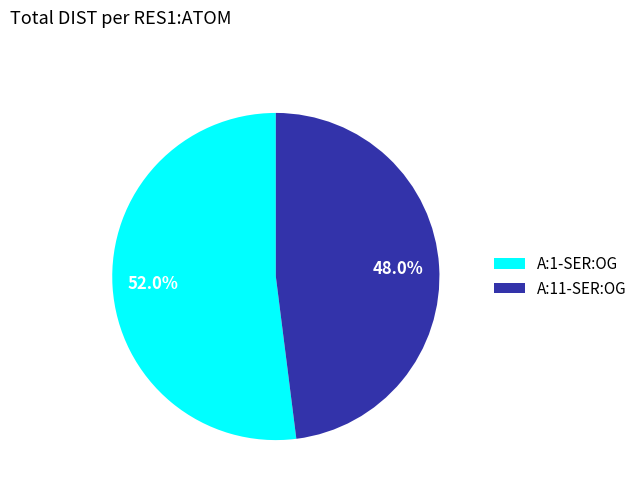

To the nearest percent, what is the average slice percentage?

50%